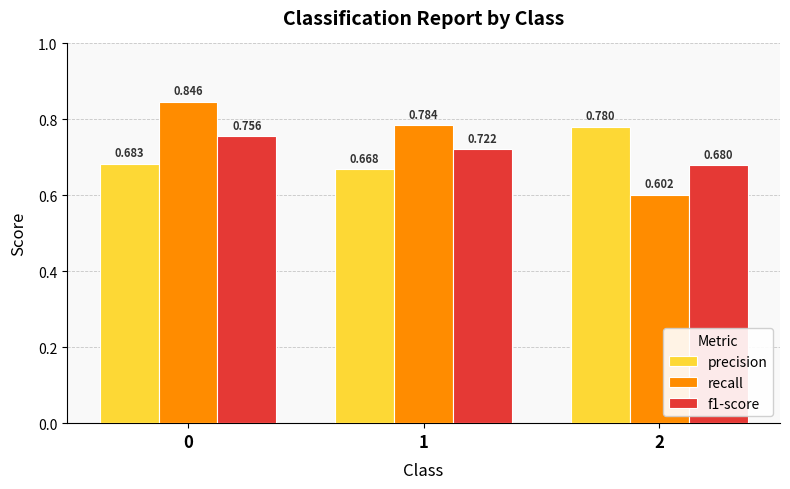

Is the value of f1-score at 2 greater than the value of precision at 1?

Yes